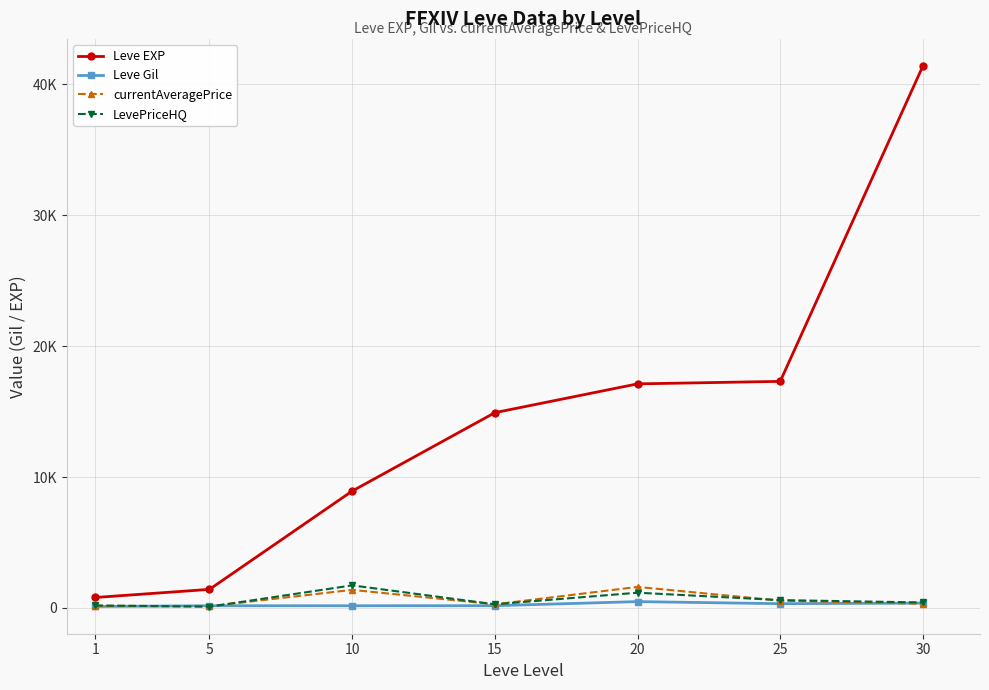

Does the chart have visible grid lines?

Yes